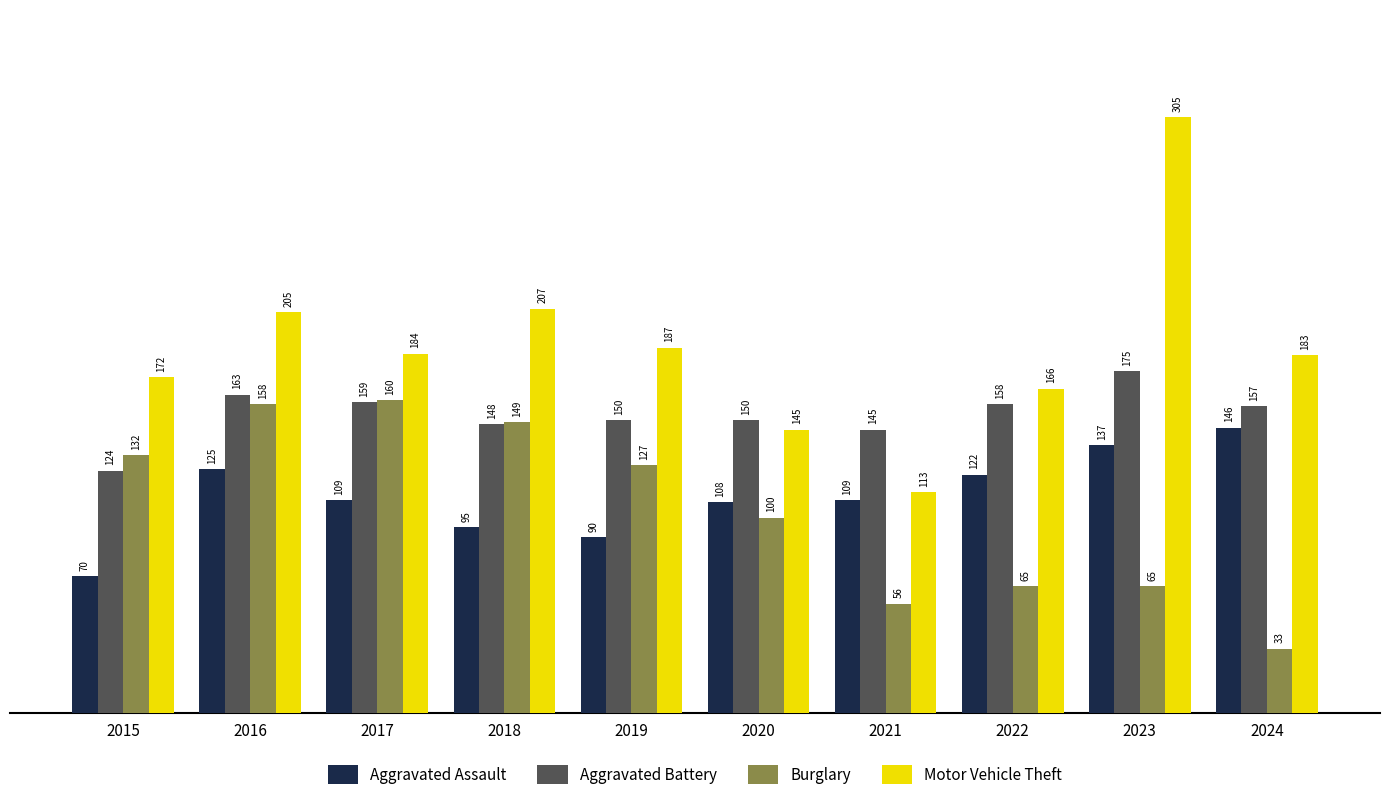

Reading left to right, extract all data points from this chart.

Aggravated Assault: 2015=70	2016=125	2017=109	2018=95	2019=90	2020=108	2021=109	2022=122	2023=137	2024=146
Aggravated Battery: 2015=124	2016=163	2017=159	2018=148	2019=150	2020=150	2021=145	2022=158	2023=175	2024=157
Burglary: 2015=132	2016=158	2017=160	2018=149	2019=127	2020=100	2021=56	2022=65	2023=65	2024=33
Motor Vehicle Theft: 2015=172	2016=205	2017=184	2018=207	2019=187	2020=145	2021=113	2022=166	2023=305	2024=183